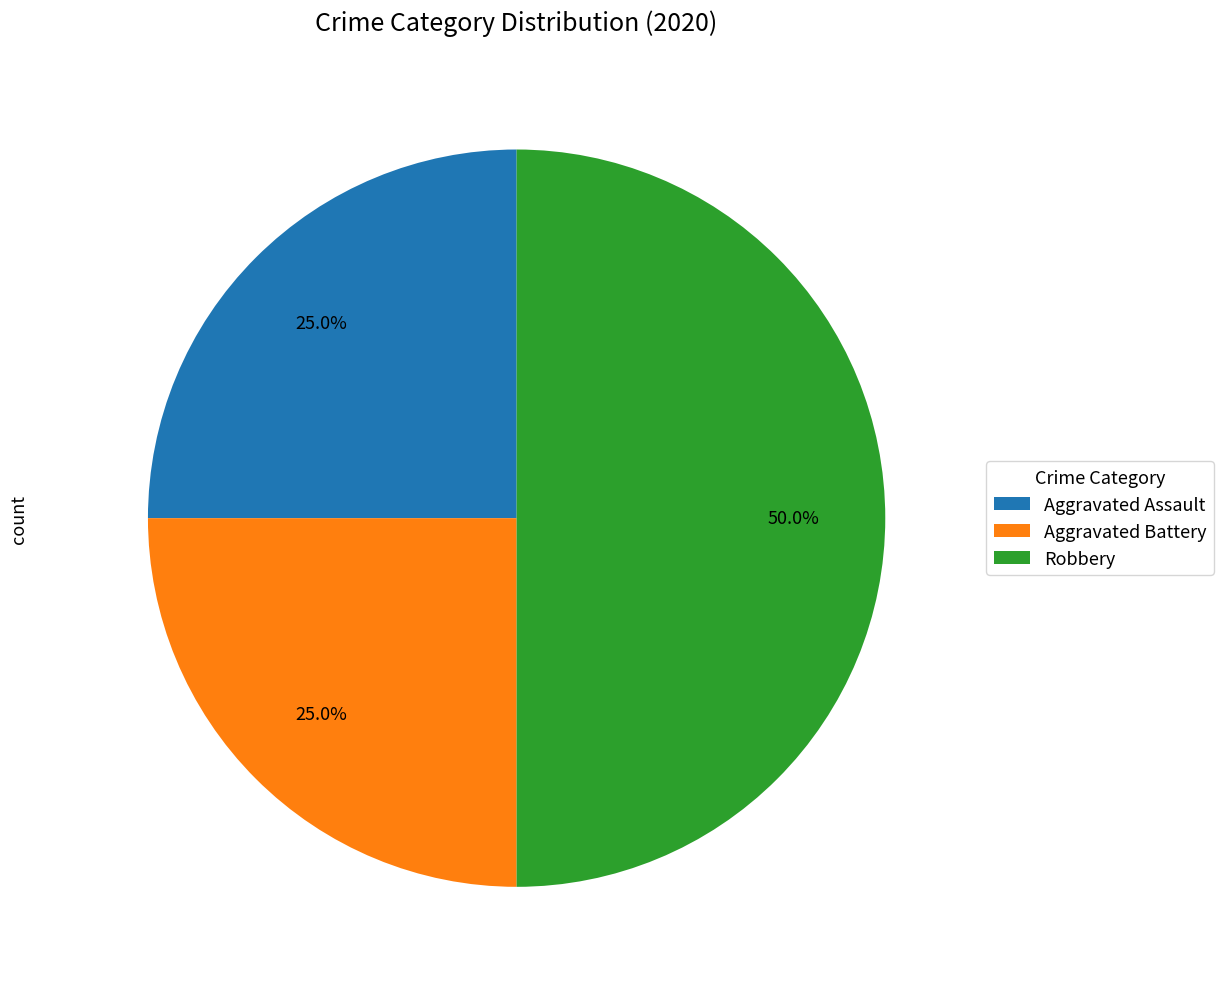

Which has a higher value, Robbery or Aggravated Assault?

Robbery